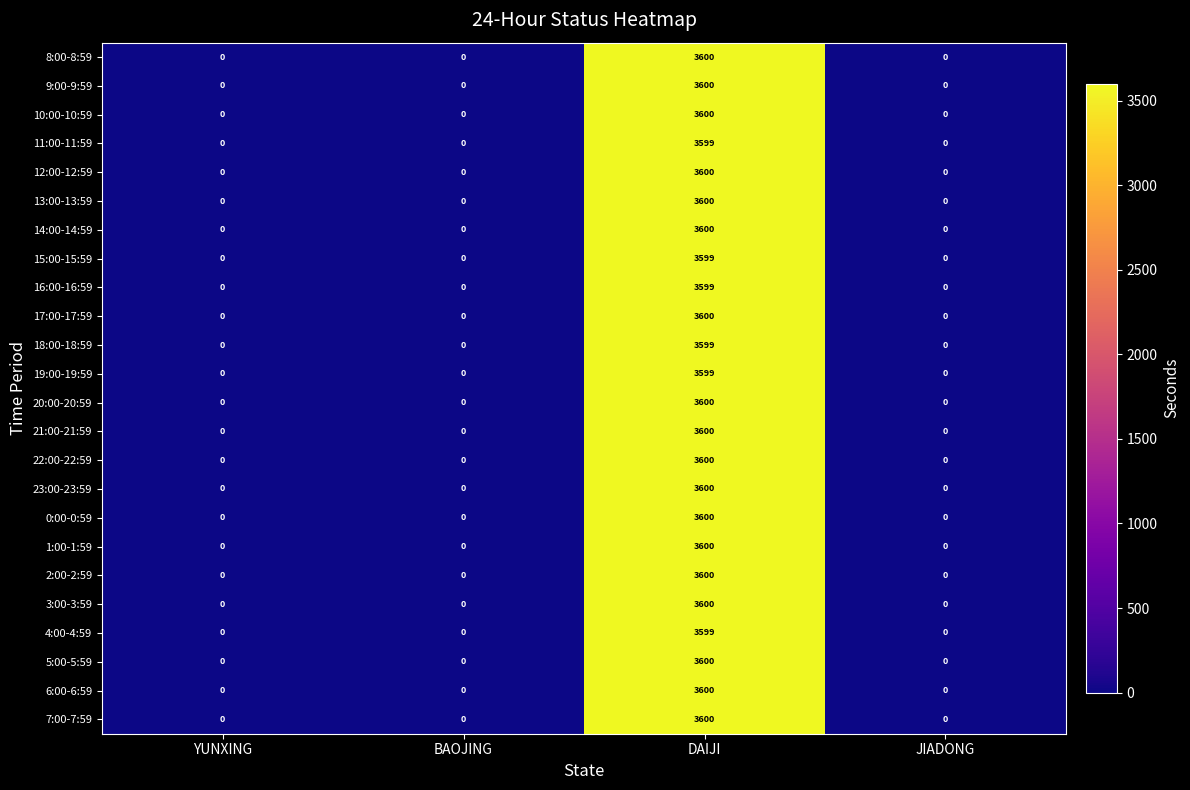

Is it true that 13:00-13:59 equals 2110 at DAIJI?

False